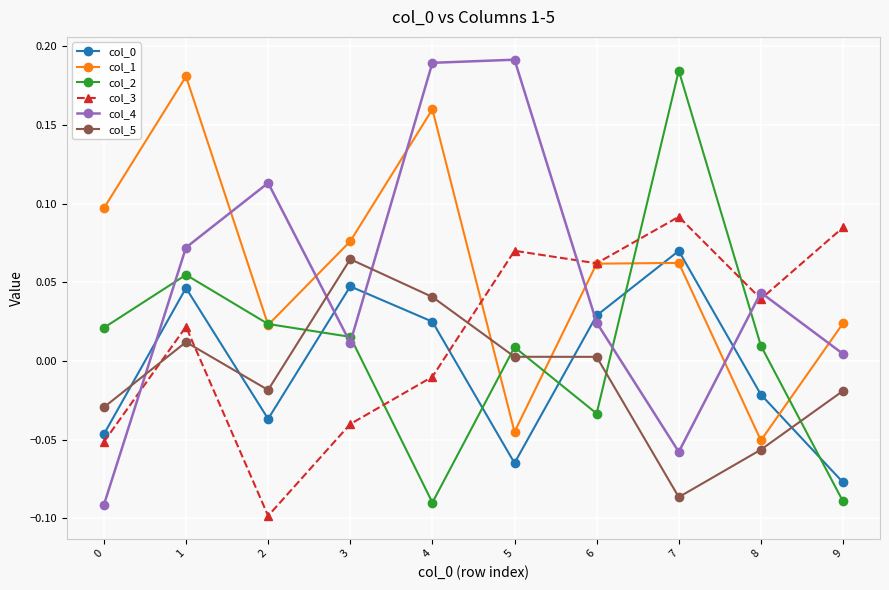

The value of col_0 at 0 is -0.1. True or false?

False